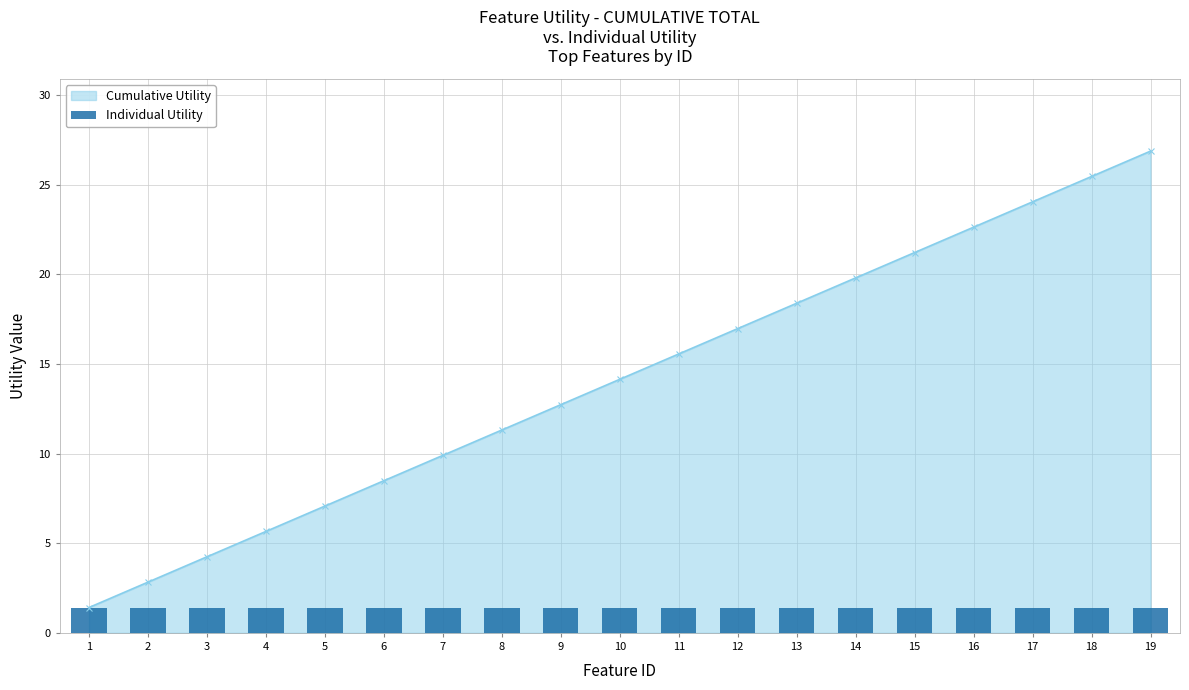

Reading right to left, list all the values displayed in this chart.

19=26.9	18=25.5	17=24.0	16=22.6	15=21.2	14=19.8	13=18.4	12=17.0	11=15.6	10=14.1	9=12.7	8=11.3	7=9.9	6=8.5	5=7.1	4=5.7	3=4.2	2=2.8	1=1.4